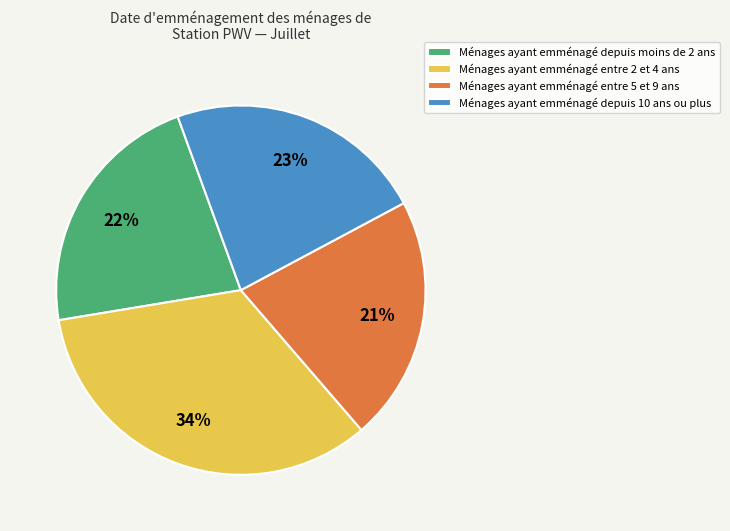

Is it true that Ménages ayant emménagé depuis moins de 2 ans is 22% of the pie?

True